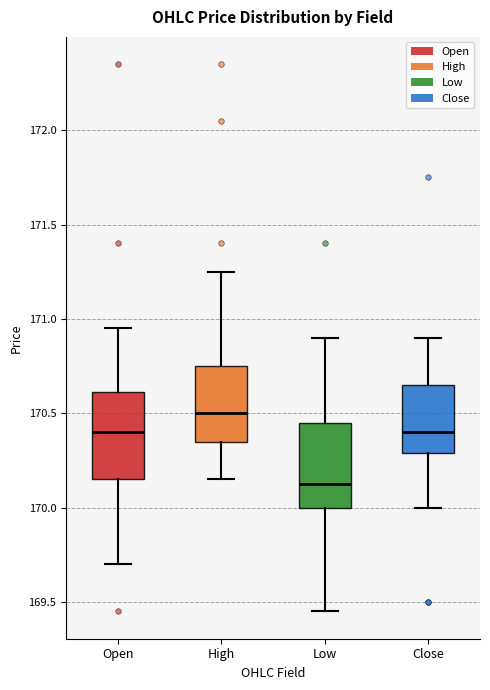

Which box's median line is the highest?

High